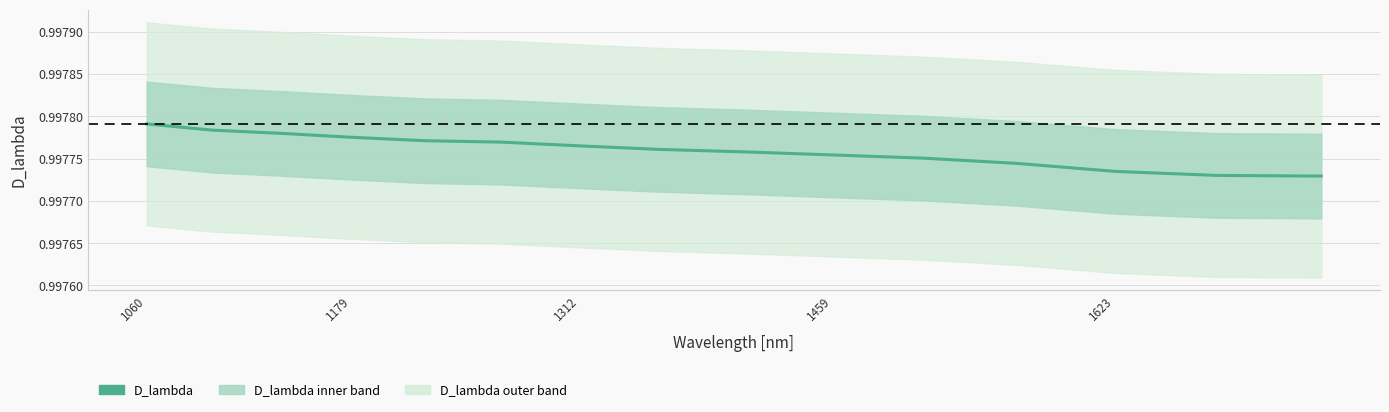

True or false: the data has more than 2 interior local peaks.

False